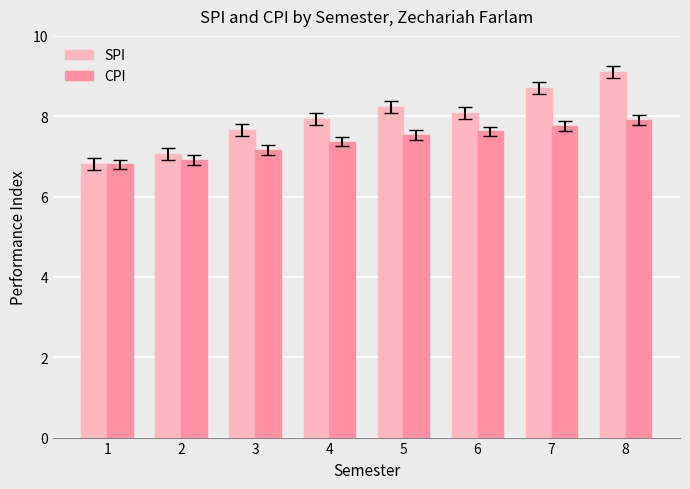

What is the highest value of the CPI series?

7.9